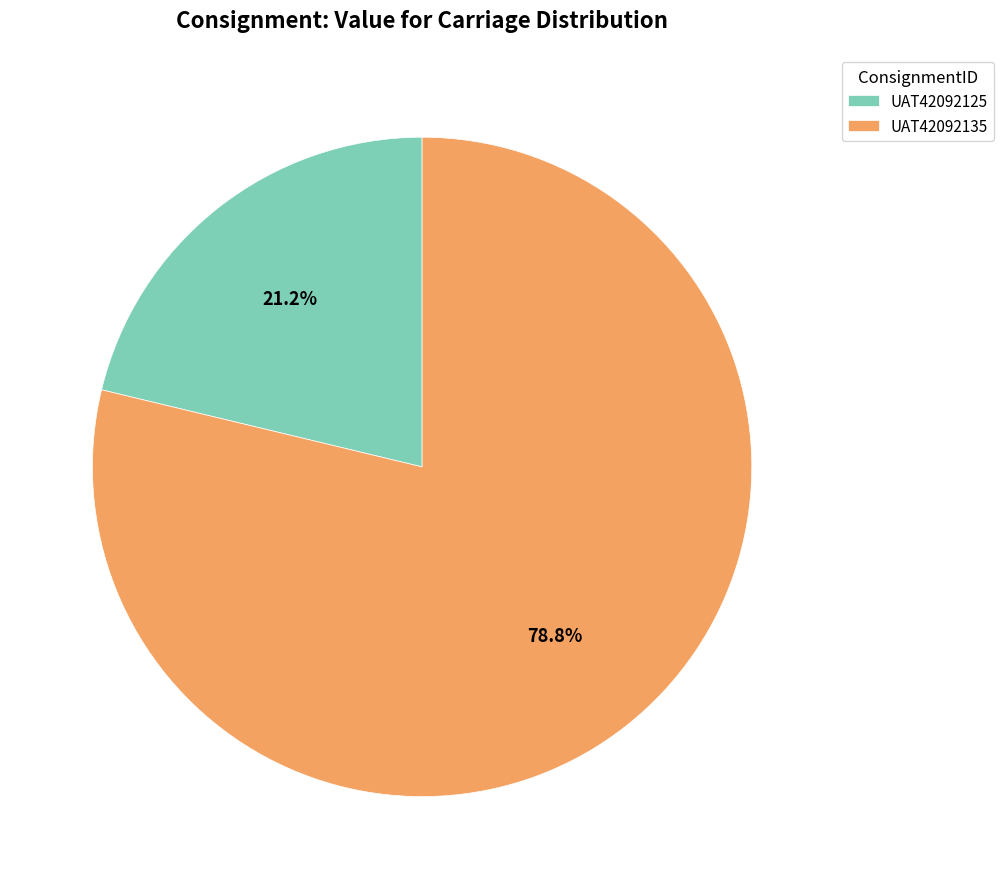

To the nearest percent, what is the combined percentage of UAT42092135 and UAT42092125?

100%